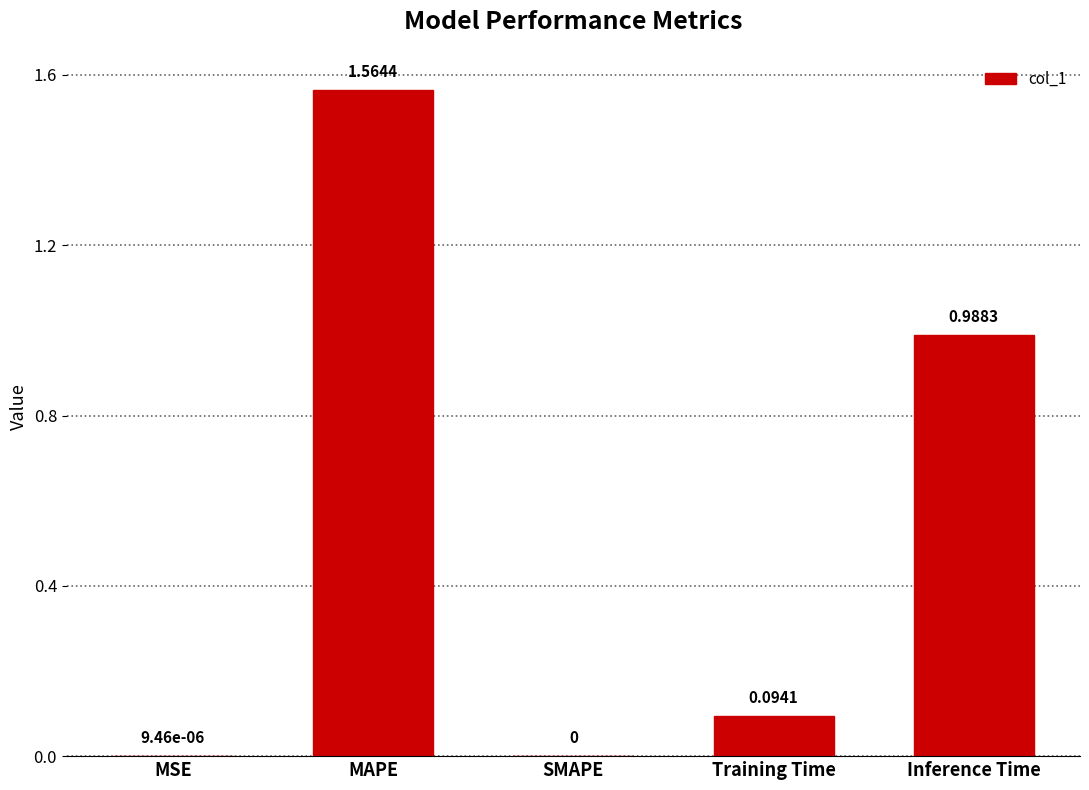

What is the average value?

0.5